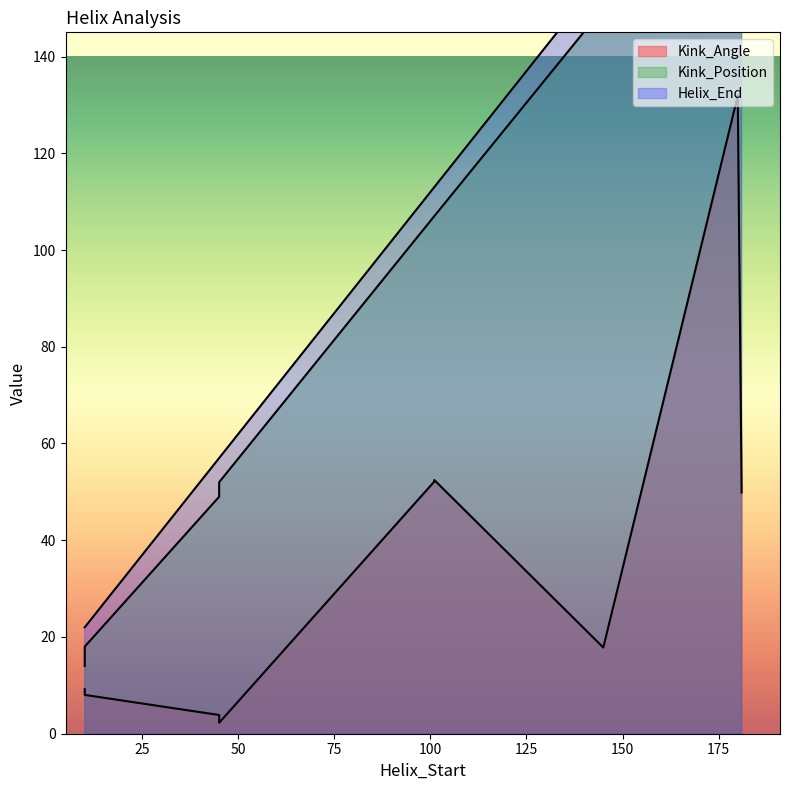

Reading right to left, list all the values displayed in this chart.

Kink_Angle: 180=132.0	181=49.9	145=17.8	101=52.5	45=2.3	10=8.0	180=131.9	181=50.7	145=17.8	101=52.1	45=3.9	10=9.2
Kink_Position: 180=185.0	181=189.0	145=150.0	101=107.0	45=52.0	10=18.0	180=185.0	181=189.0	145=150.0	101=107.0	45=49.0	10=14.0
Helix_End: 180=192.0	181=193.0	145=157.0	101=113.0	45=57.0	10=22.0	180=192.0	181=193.0	145=157.0	101=113.0	45=57.0	10=22.0